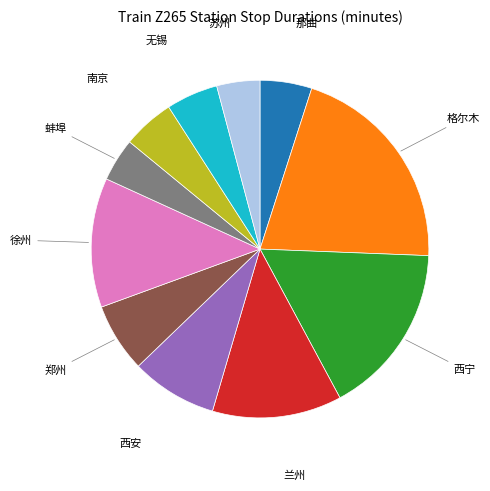

Does any single category account for the majority?

No